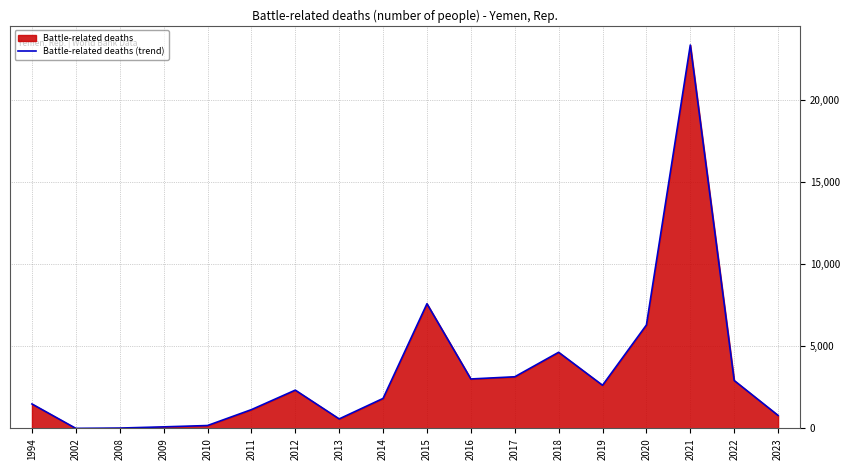

How many points are higher than both their immediate neighbors (excluding endpoints)?

4